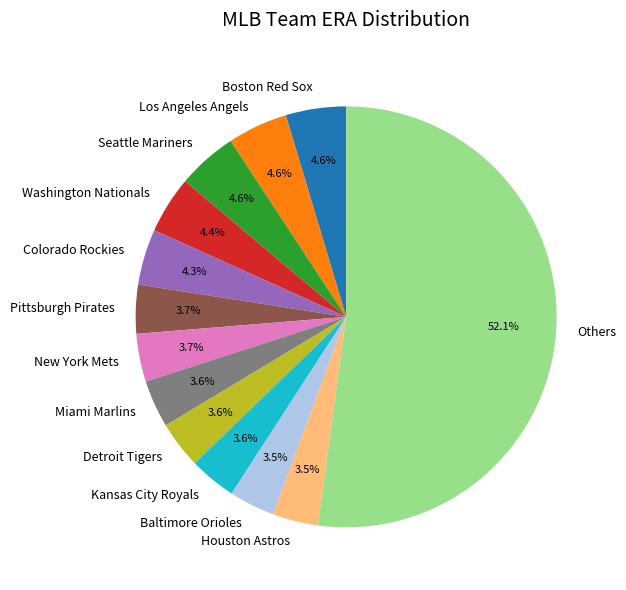

What is the ratio of the value at Los Angeles Angels to the value at Miami Marlins?

1.3